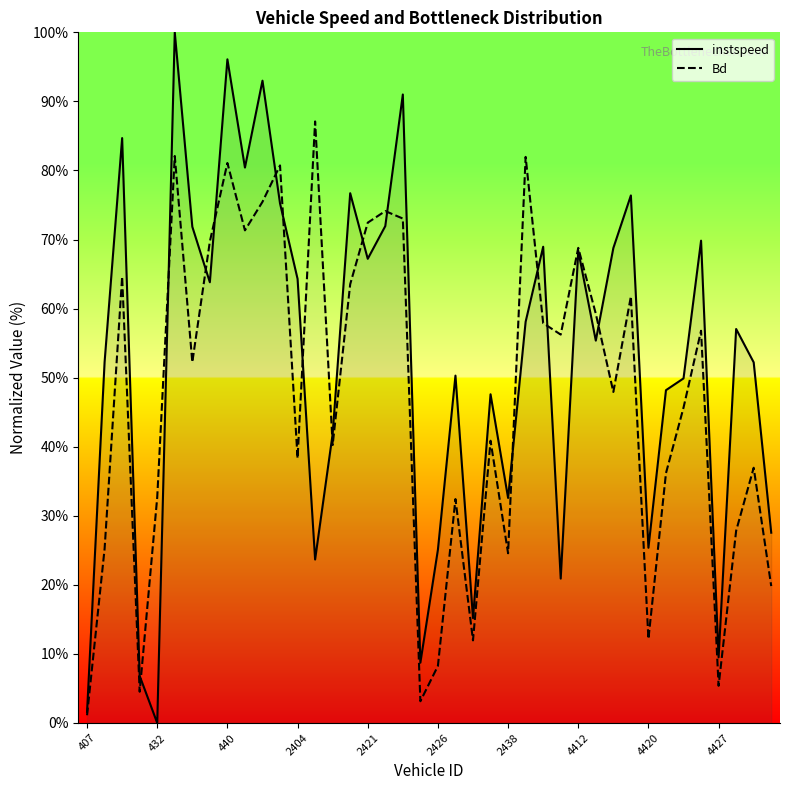

True or false: instspeed and Bd intersect in this chart.

True